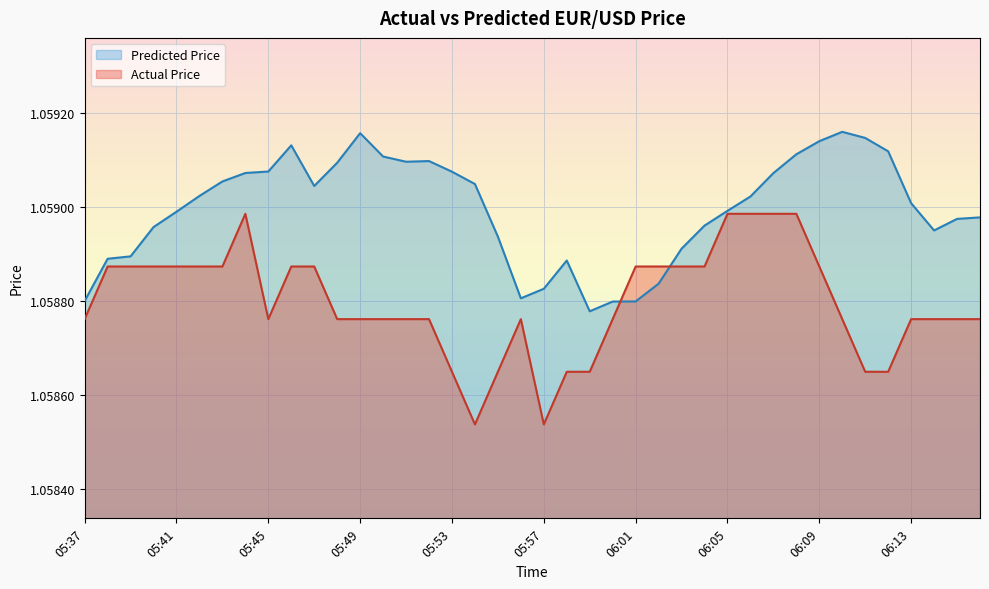

List the series in order of their overall mean, highest first.

Predicted Price, Actual Price